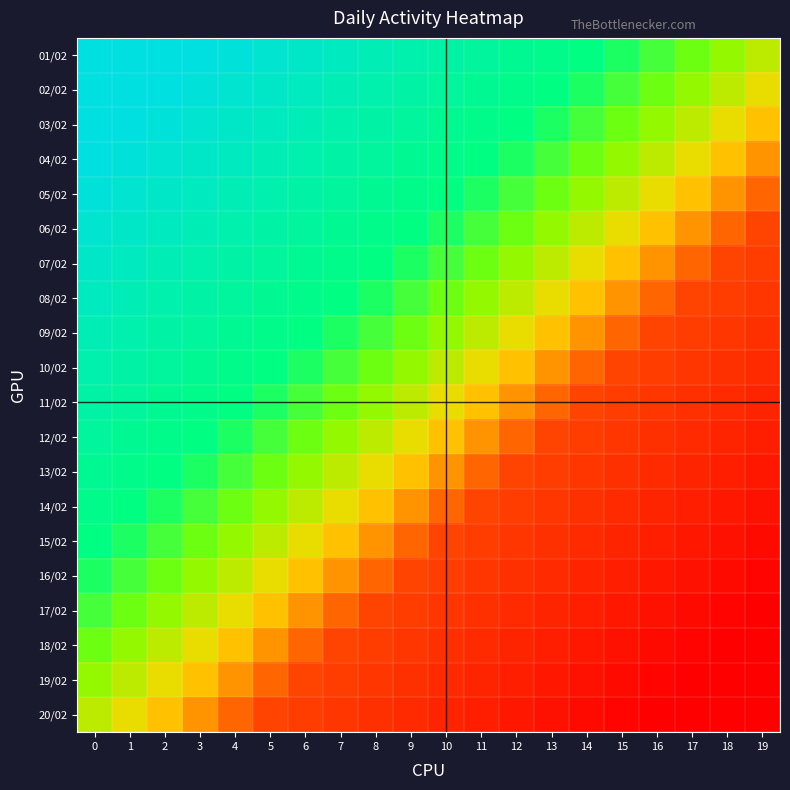

Between 7 and 6, which is larger?

6